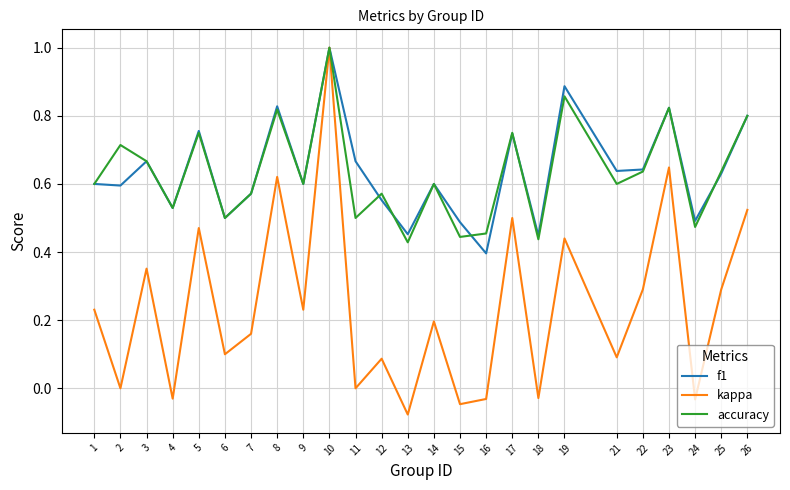

What is the sum of all kappa values?

6.0